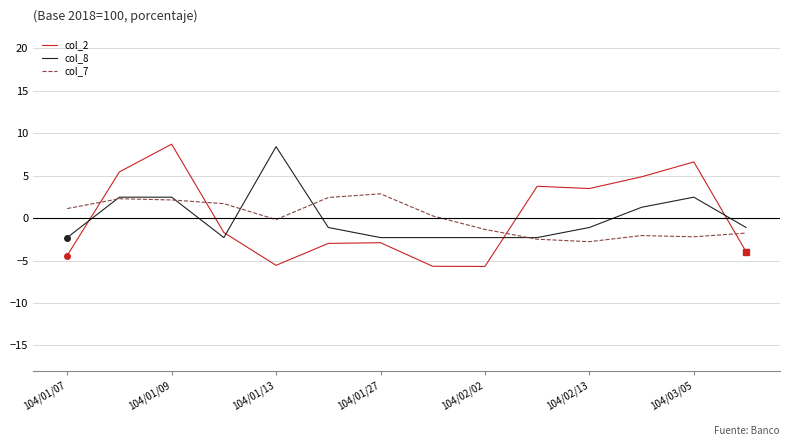

What are all the series names shown in the legend?

col_2, col_8, col_7